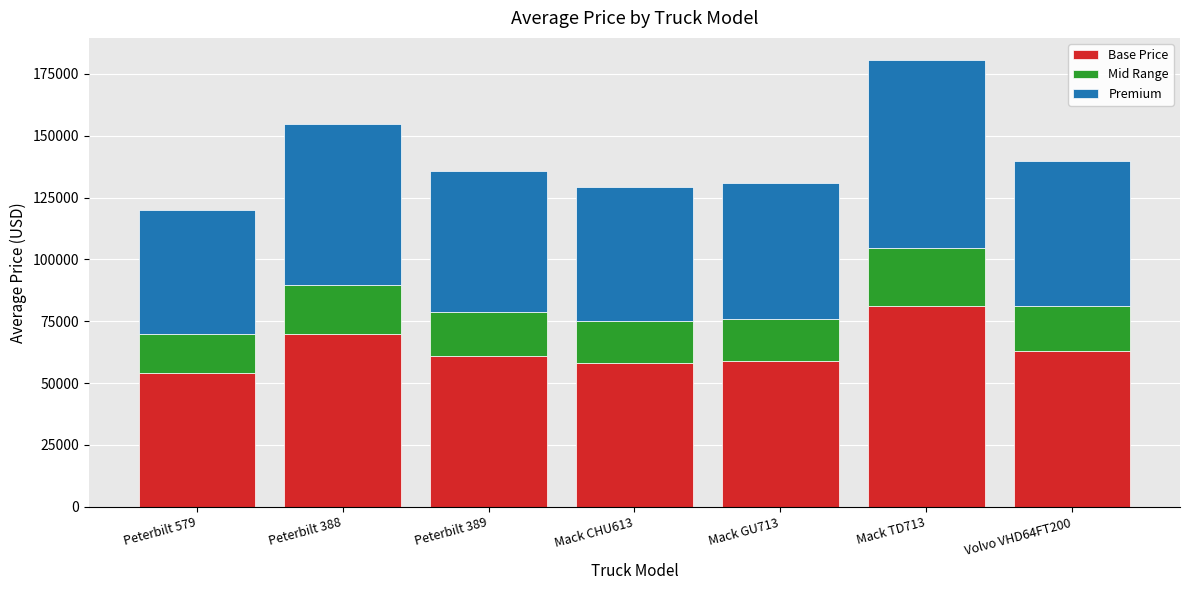

What is the difference between the maximum and minimum values in the Base Price series?

27180.0